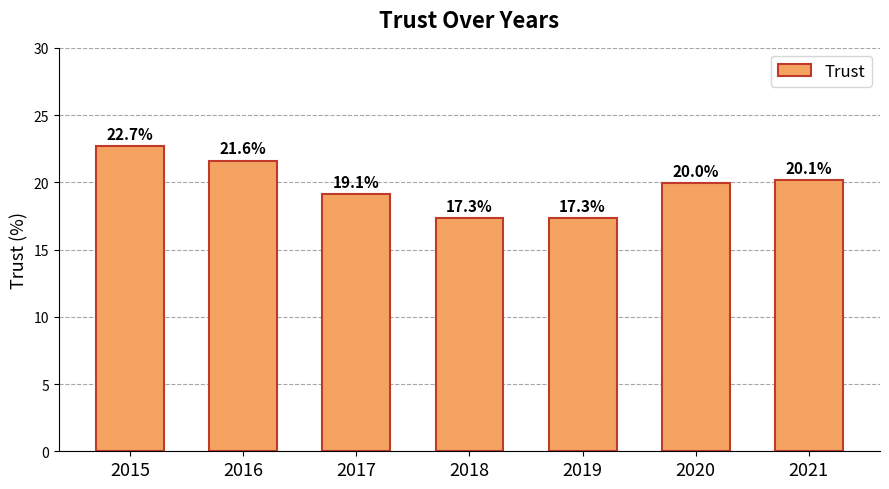

Between 2020 and 2016, which is larger?

2016